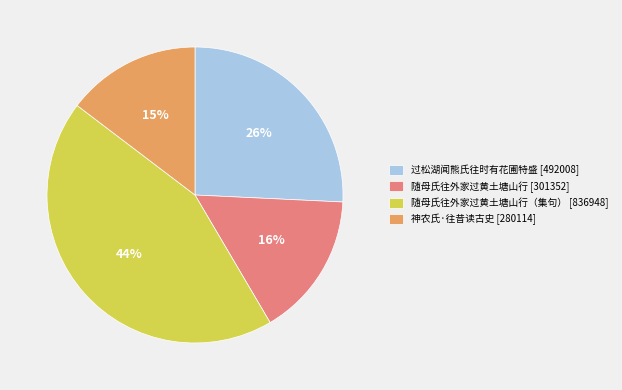

How many segments does this pie chart have?

4